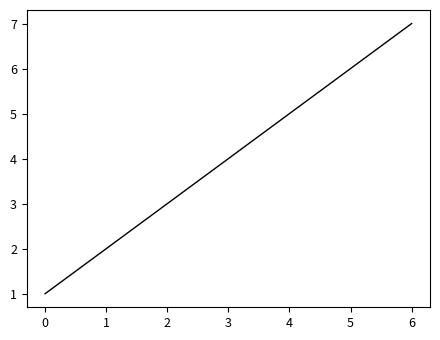

List the labels in order of value, smallest first.

0, 1, 2, 3, 4, 5, 6